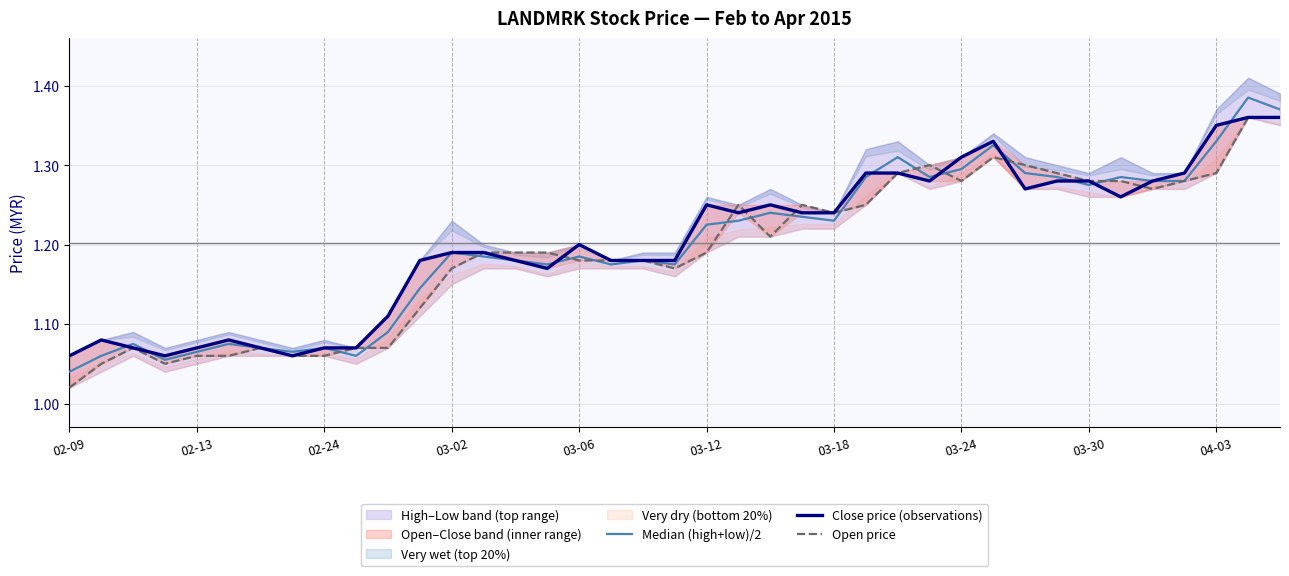

List the series in order of their overall mean, highest first.

Close price (observations), Median (high+low)/2, Open price